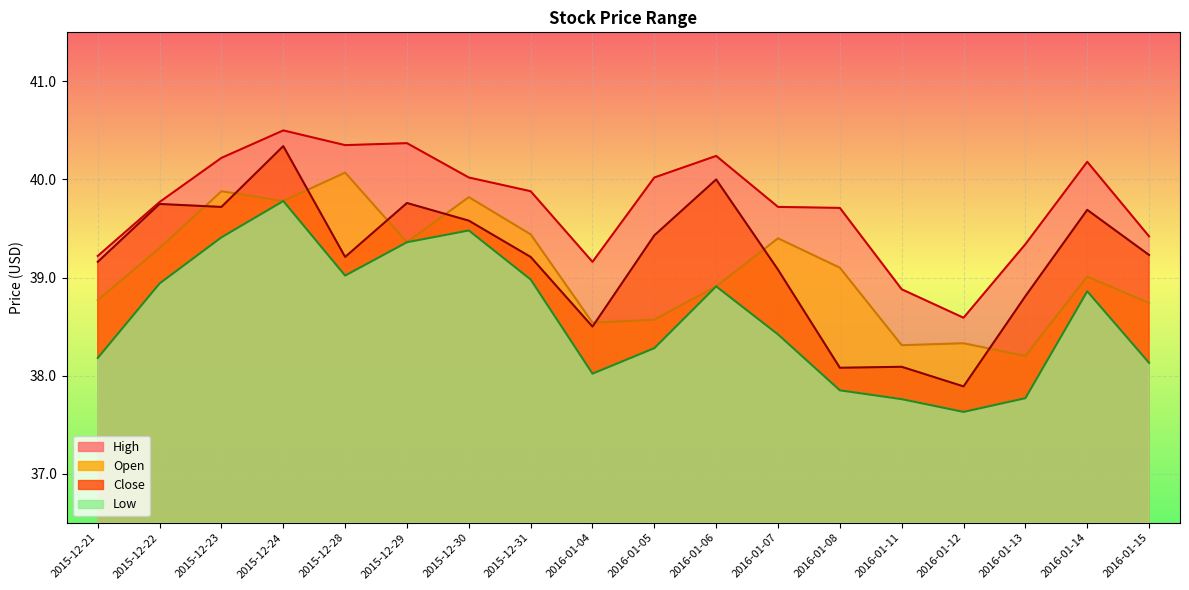

At which category does Close reach its first local valley?

2015-12-23